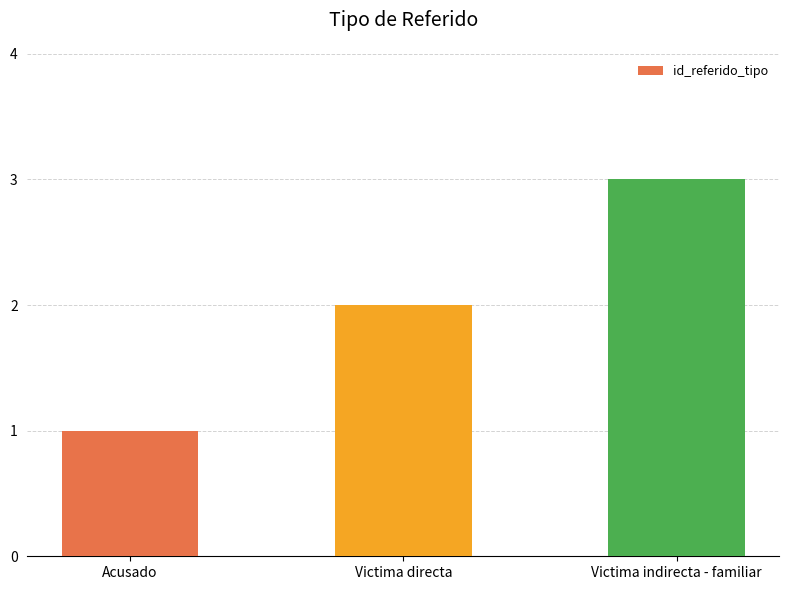

Are the bars grouped side by side (vs. stacked)?

No